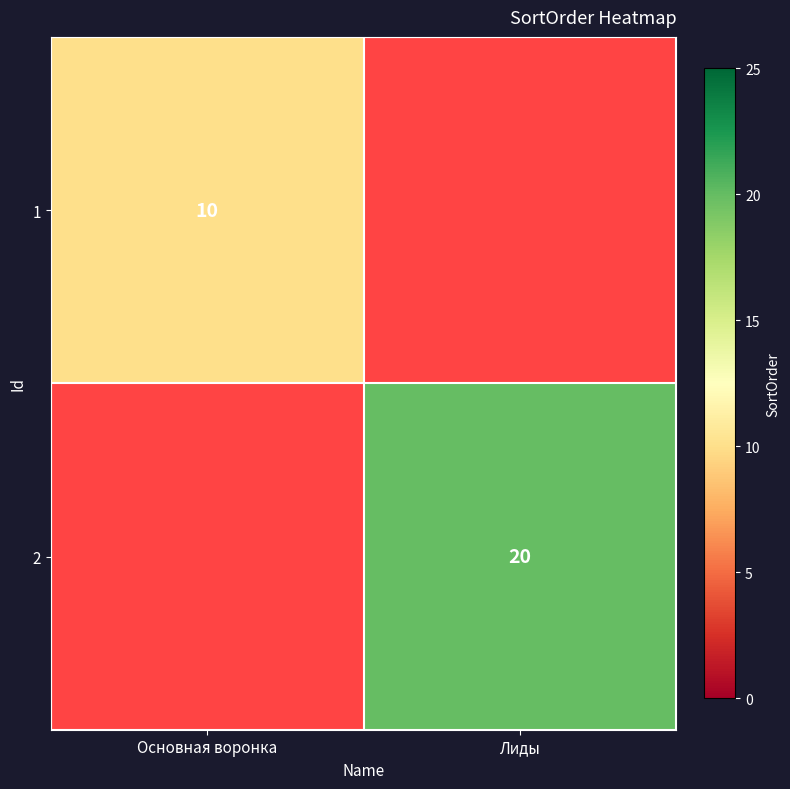

What is the maximum value shown in the chart?

20.0